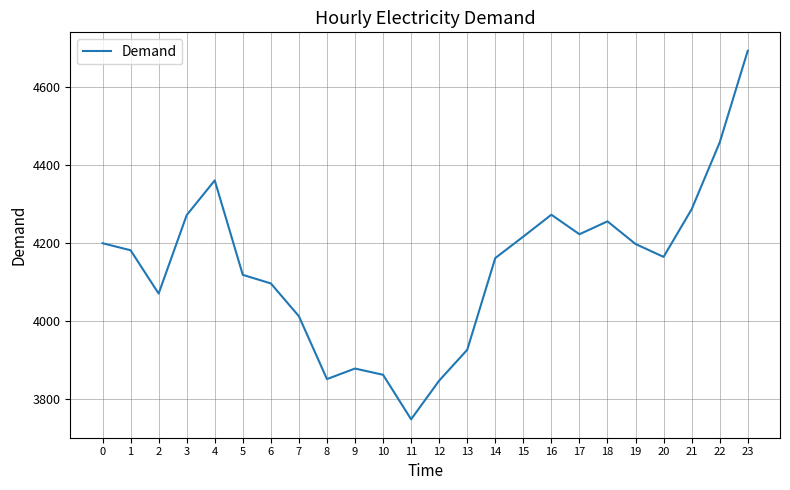

Approximately how many times larger is the value at 16 compared to 9?

1.1